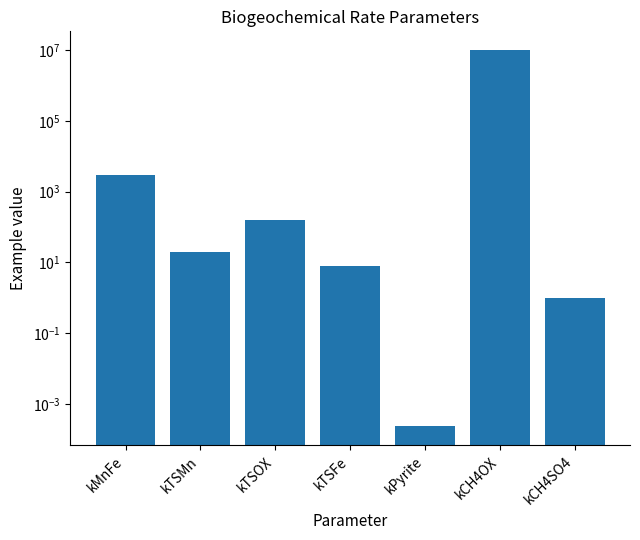

How many data points are above 20?

3